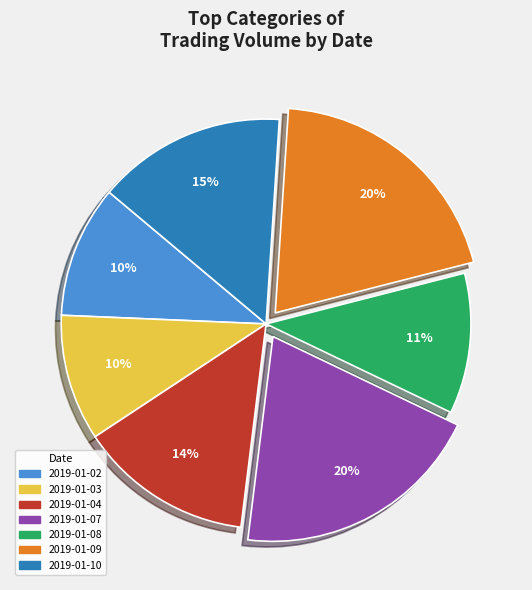

To the nearest percent, what is the average slice percentage?

14%